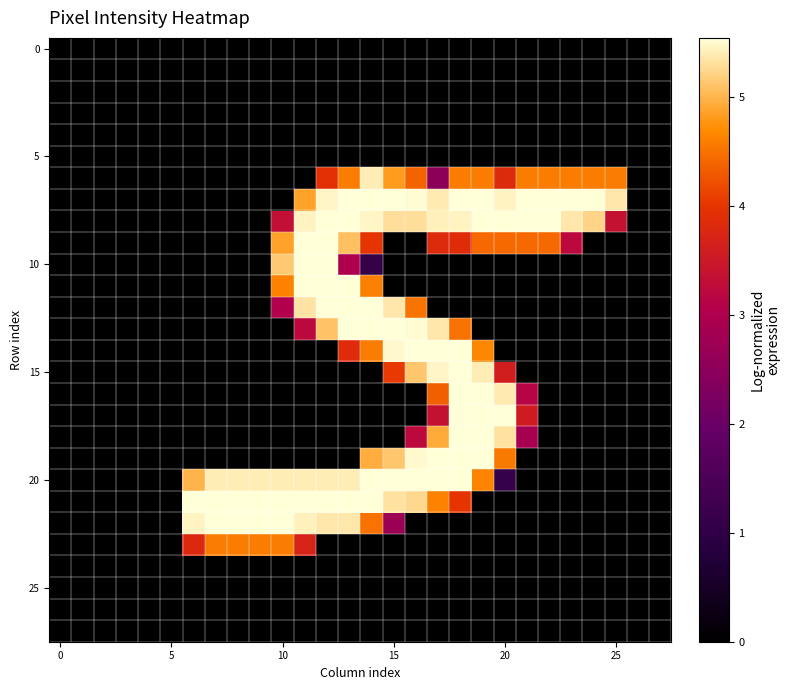

At how many categories does at least one series exceed 1?

20